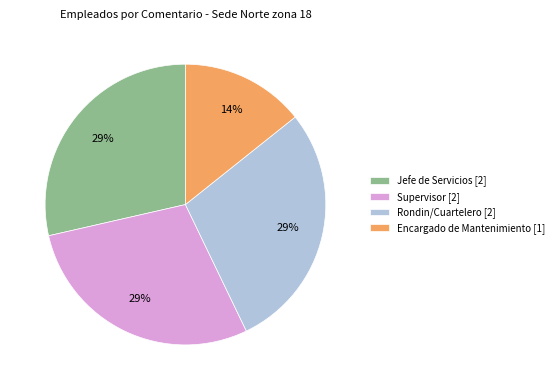

Between Encargado de Mantenimiento [1] and Rondin/Cuartelero [2], which is larger?

Rondin/Cuartelero [2]